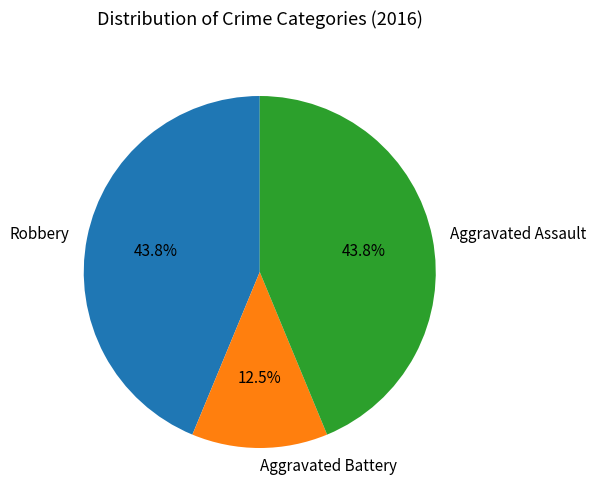

Is the sum of Aggravated Assault and Robbery greater than half?

Yes